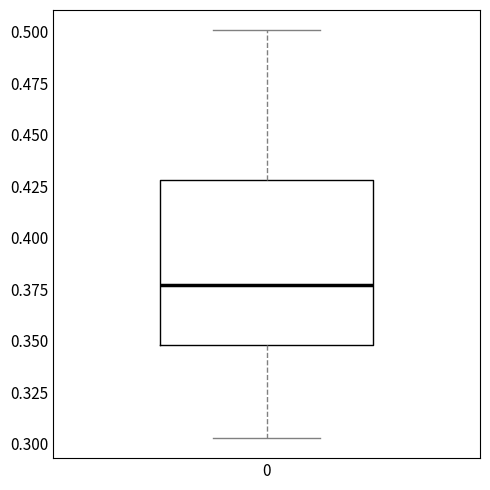

Read this box plot against the y-axis: the position of the median line, the range covered by the box, and the ends of both whiskers. The values are not printed on the chart, so give them approximately, as read against the axis.

median 0.375, box 0.350 to 0.430, whiskers 0.305 to 0.500